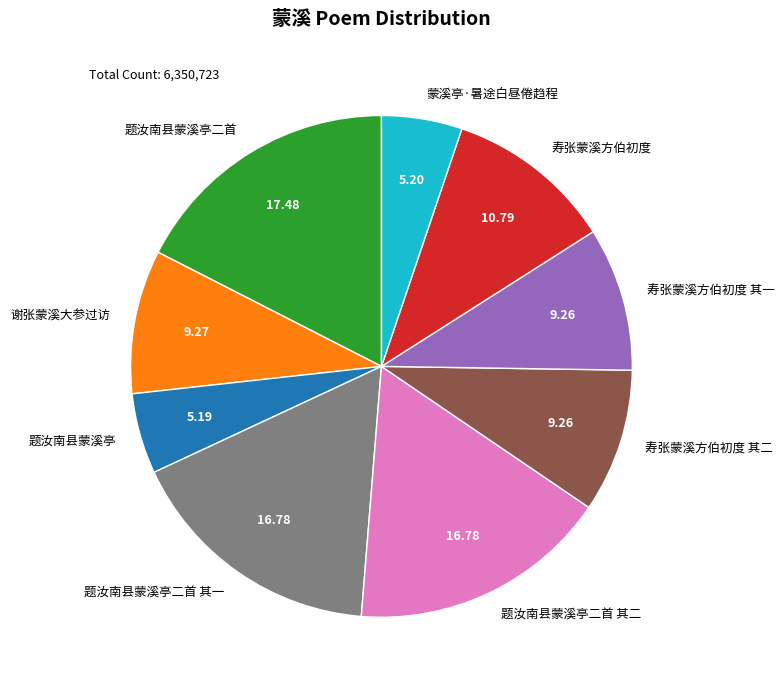

Is it true that 题汝南县蒙溪亭二首 其二 is 17% of the pie?

True